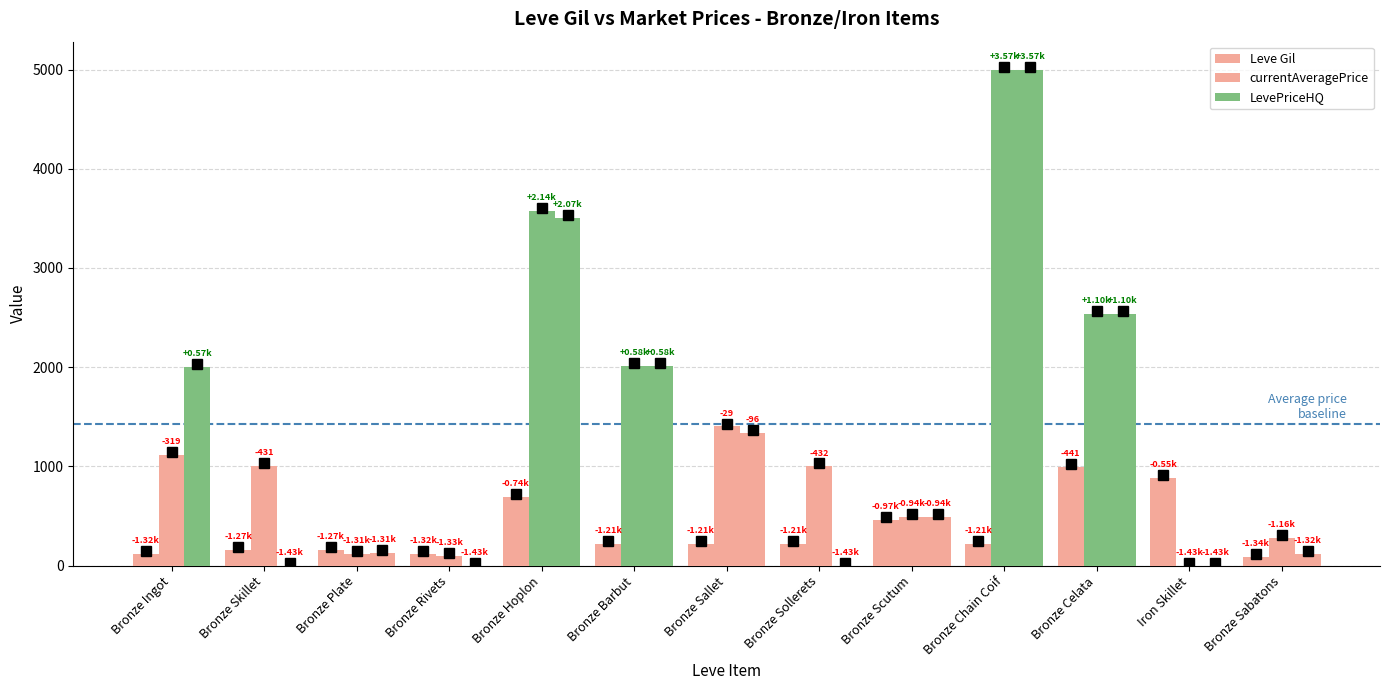

At which category is the sum across all series the highest?

Bronze Chain Coif